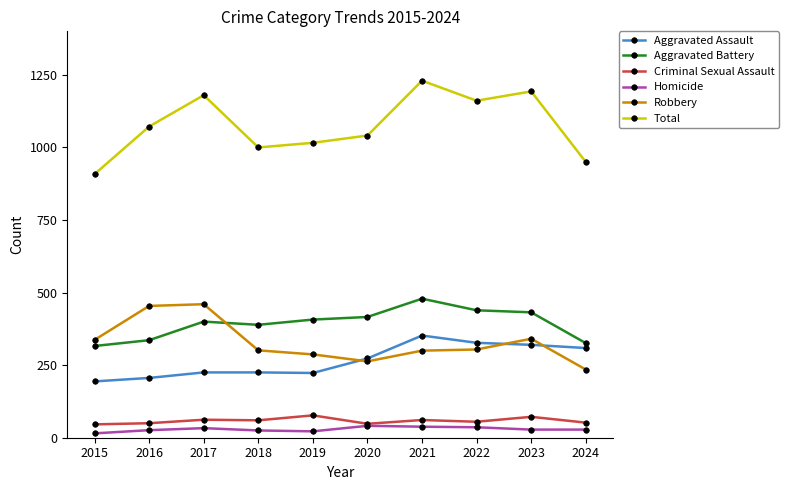

What is the difference between the highest and lowest values at 2017?

1147